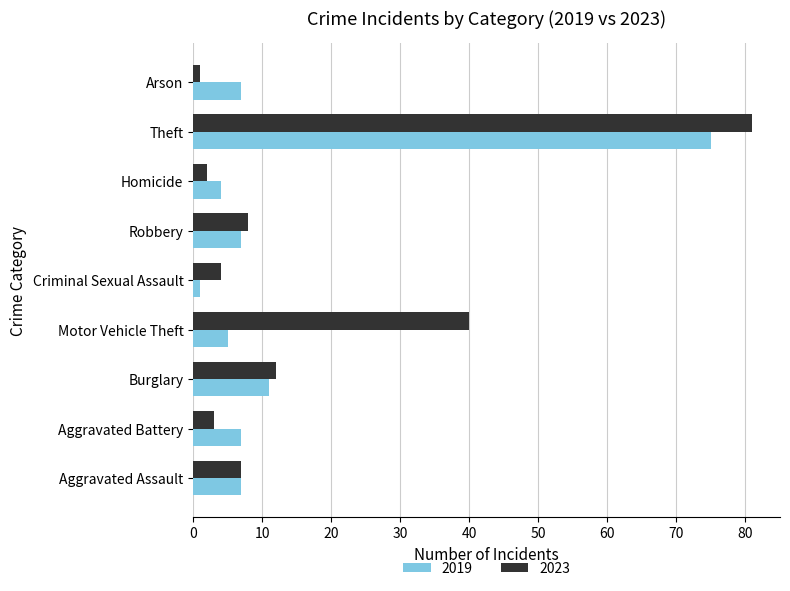

What is the difference between the second highest and second lowest values in the 2023 series?

38